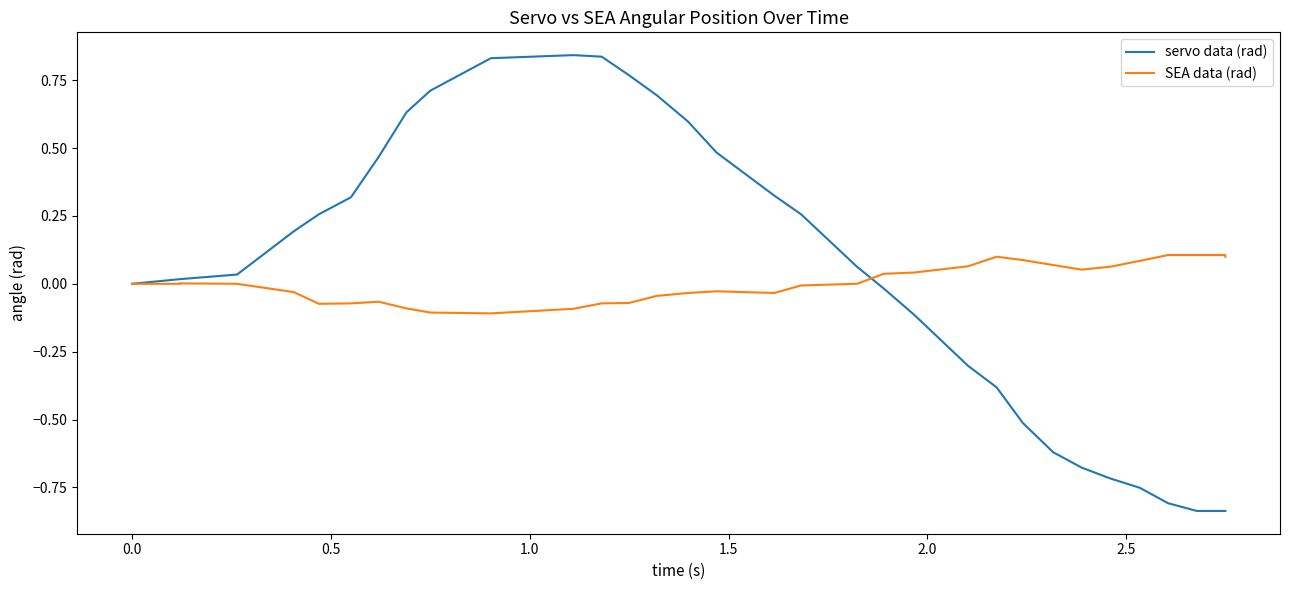

In SEA data (rad), how many points are higher than both neighbors (excluding endpoints)?

3